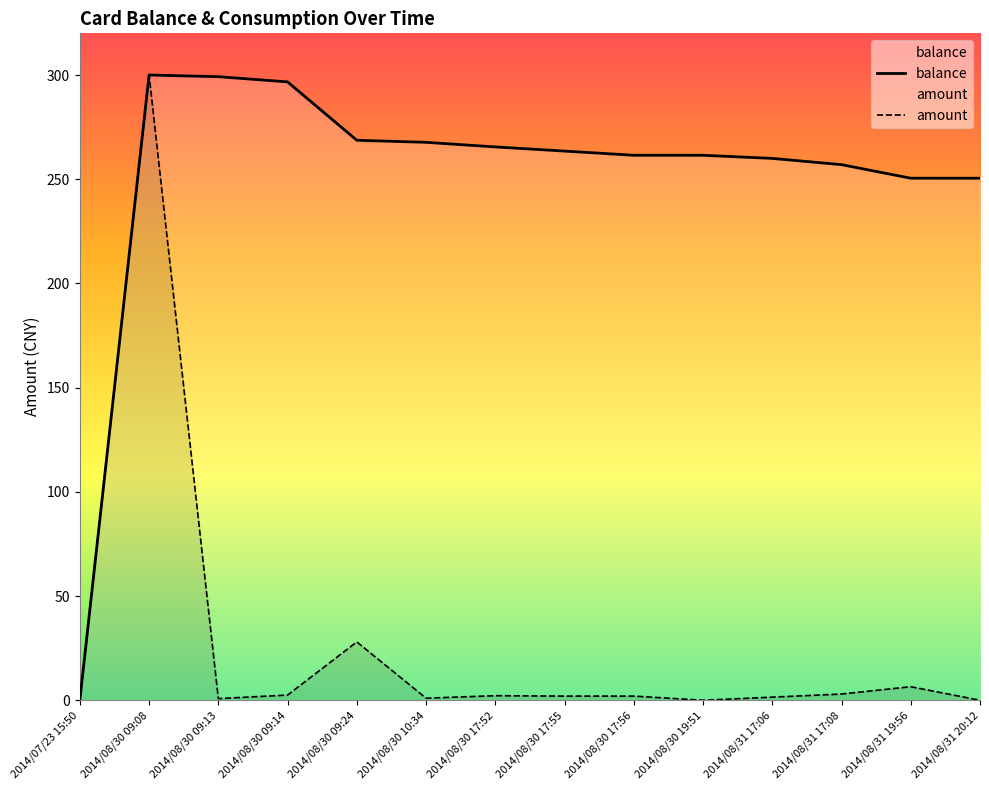

True or false: balance and amount intersect in this chart.

False